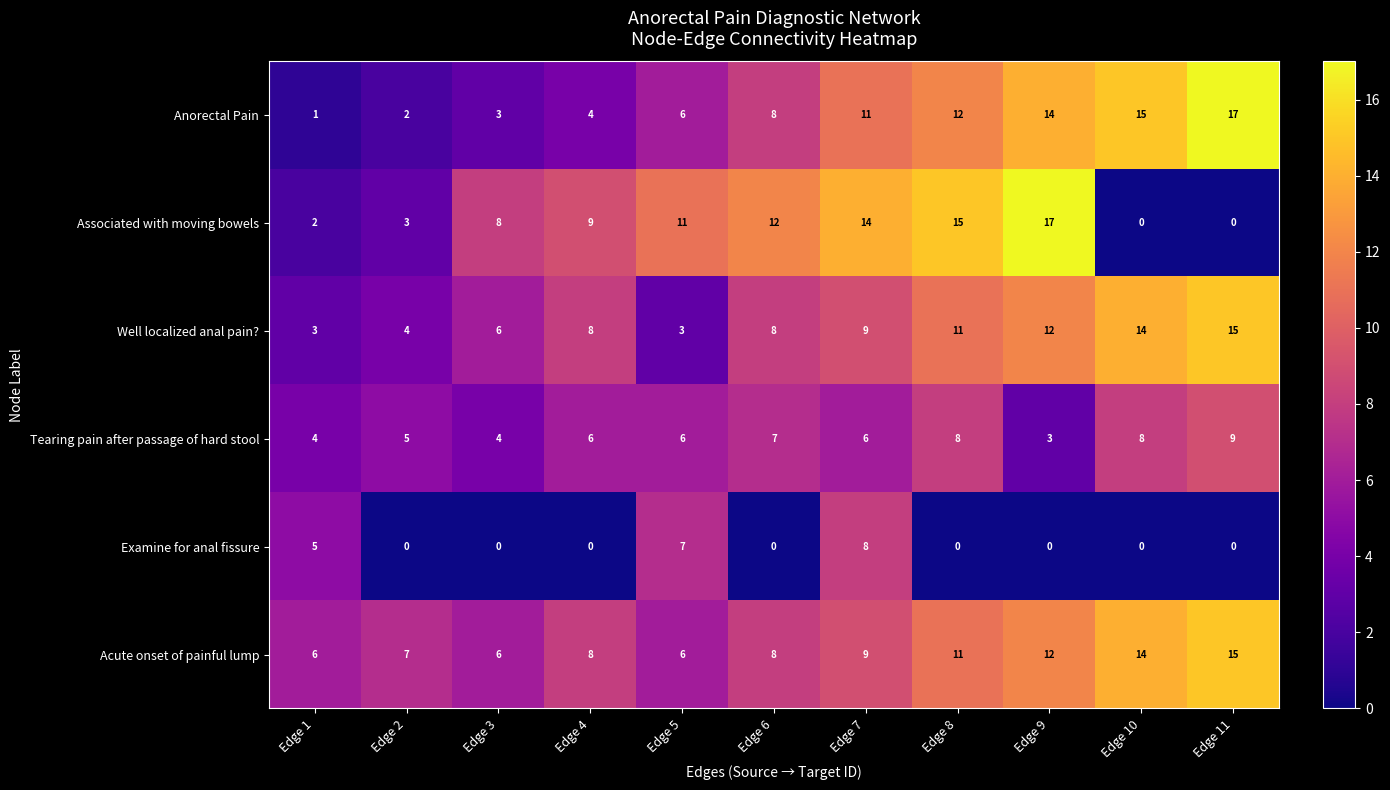

The Acute onset of painful lump series shows 12 at Edge 9. True or false?

True